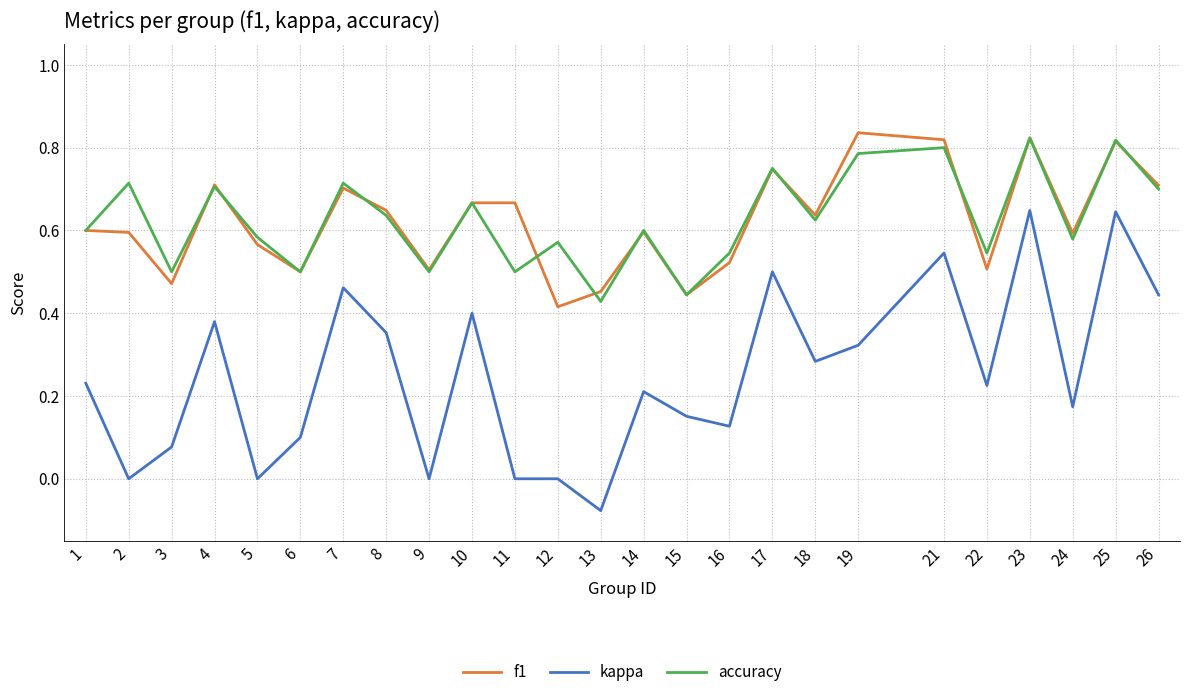

What are all the series names shown in the legend?

f1, kappa, accuracy